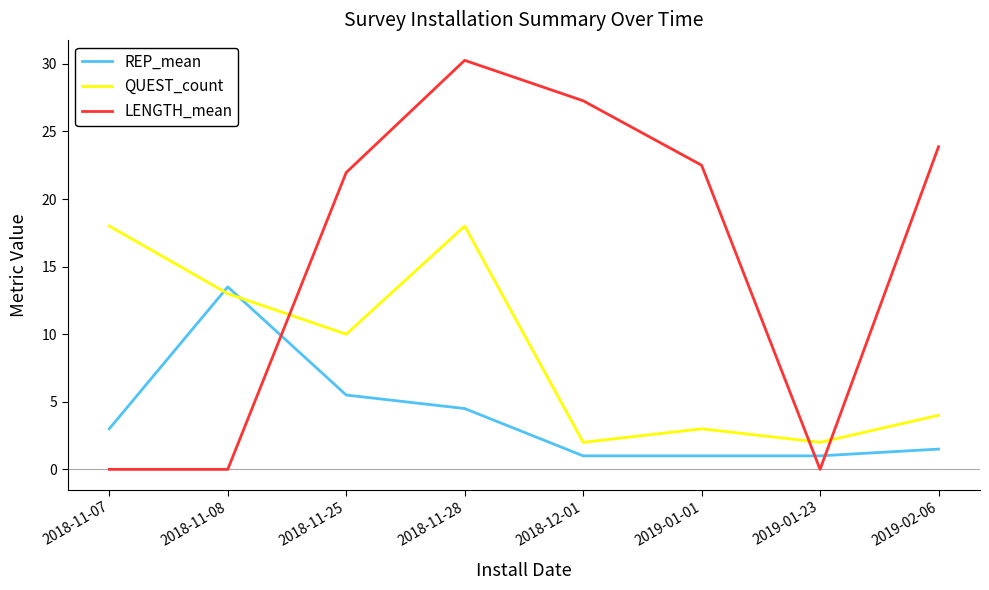

What is the total value across all series at 2018-11-25?

37.5